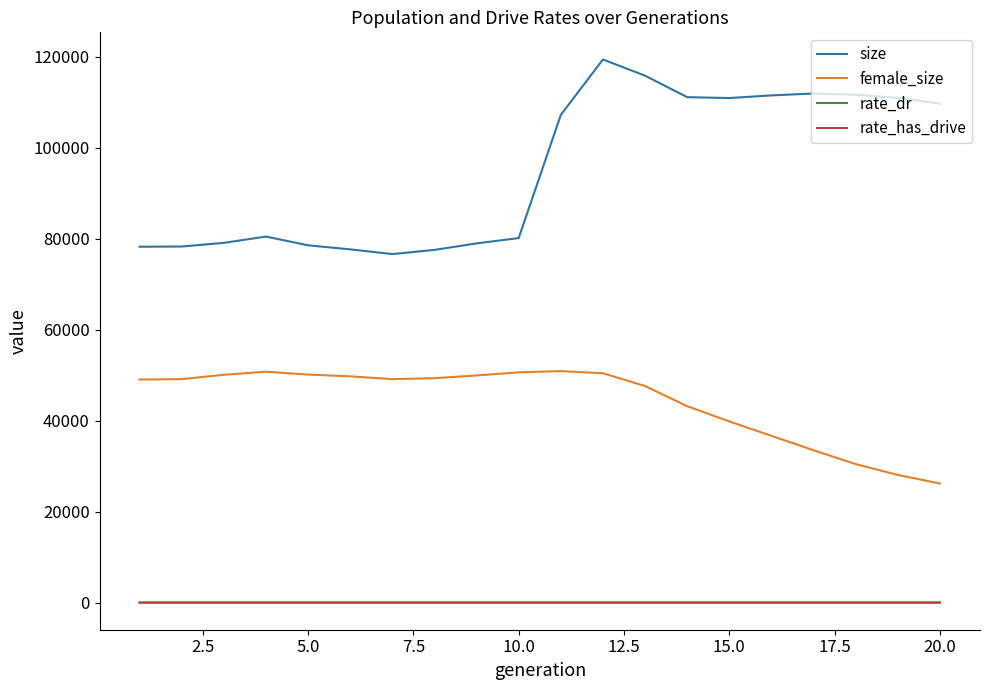

What are all the series names shown in the legend?

size, female_size, rate_dr, rate_has_drive